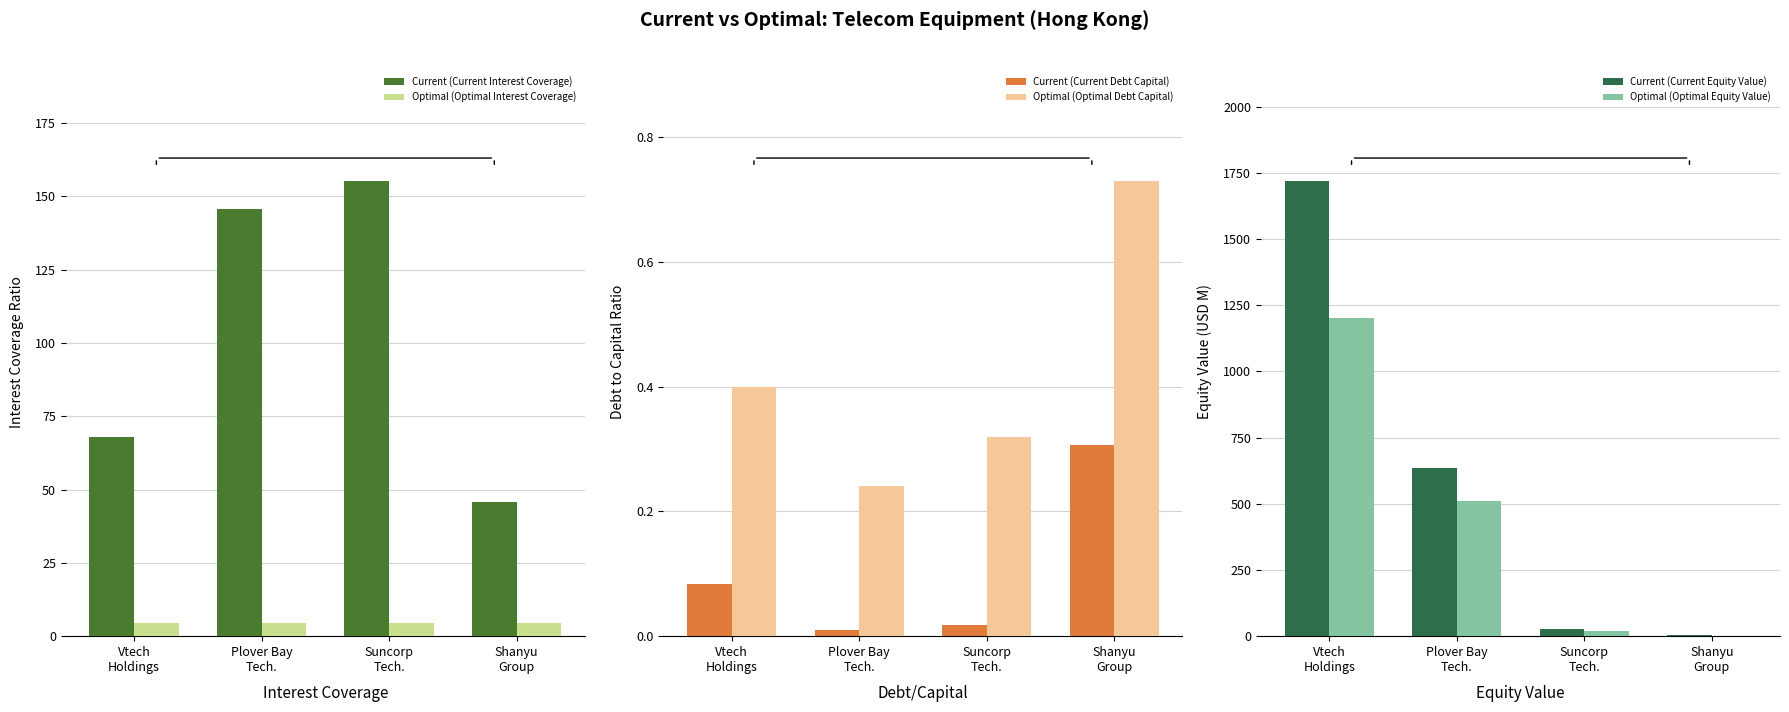

What is the label of the 4th bar from the right?

Vtech
Holdings